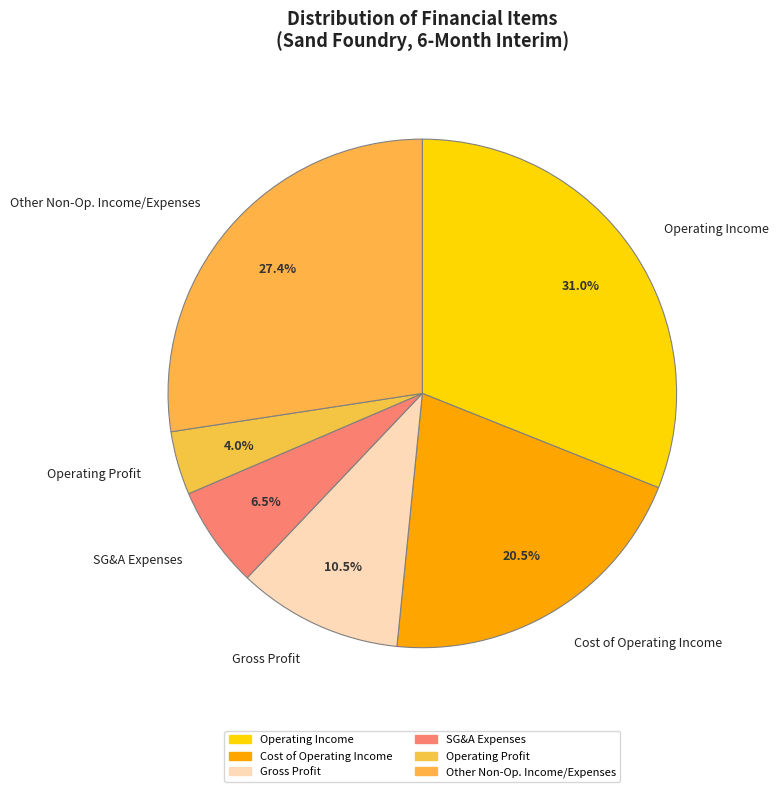

Does Operating Profit represent more than half of the total?

No